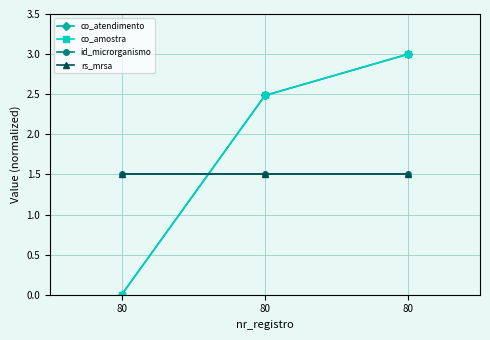

Does the chart have visible grid lines?

Yes